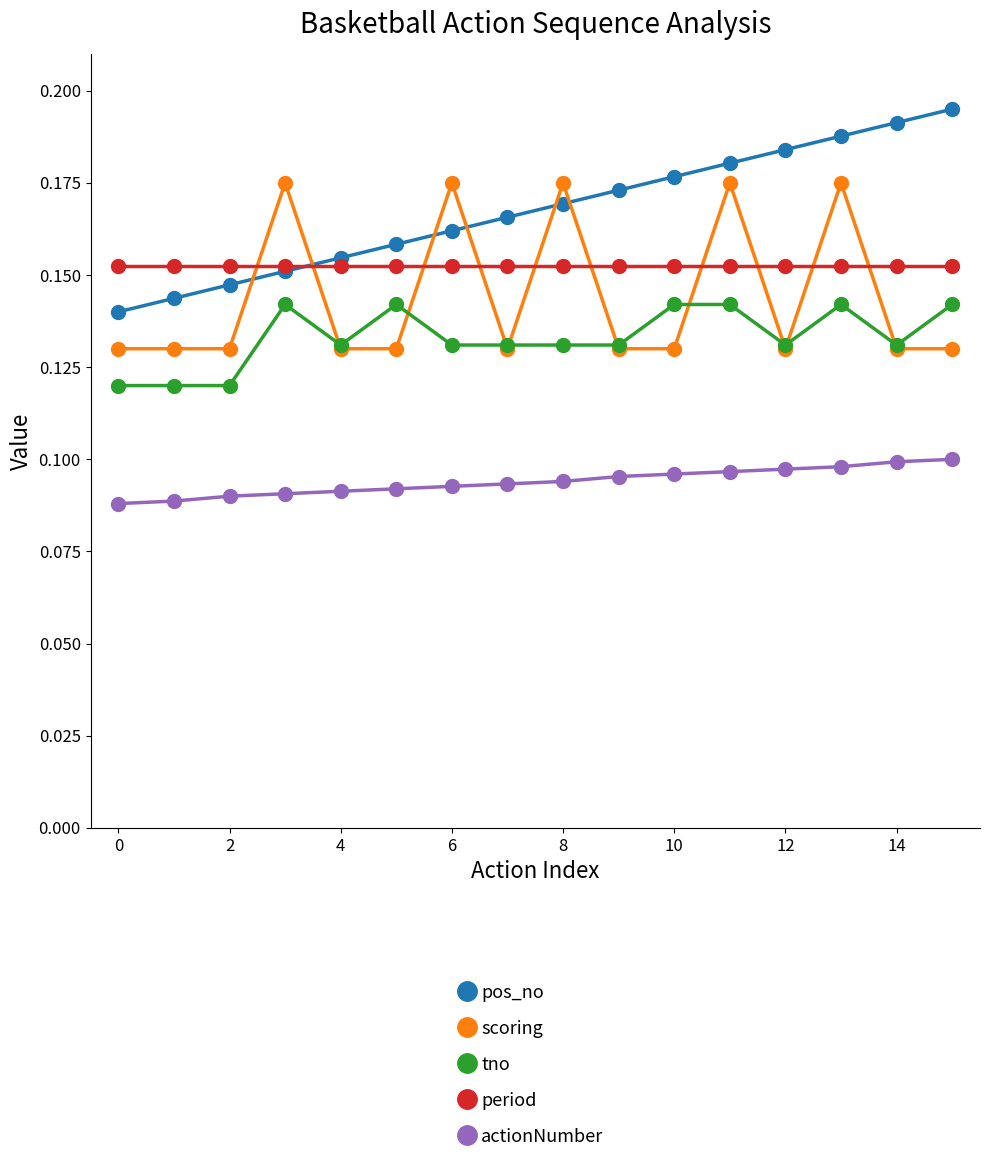

Which series has the largest range (max minus min)?

pos_no